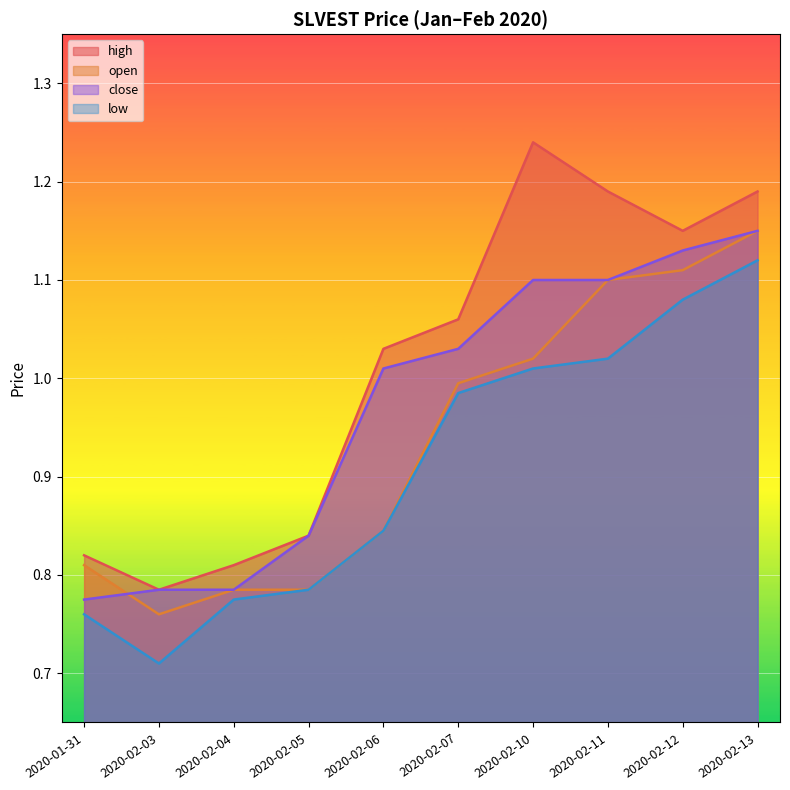

Which series changed the most between 2020-02-04 and 2020-02-11?

high